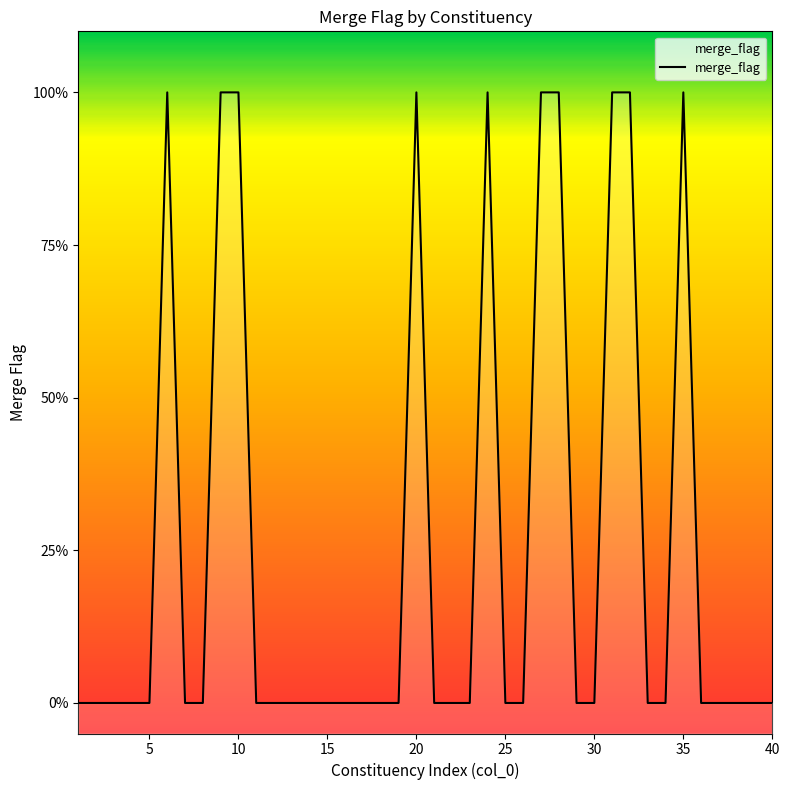

How many lines are shown in the chart?

1